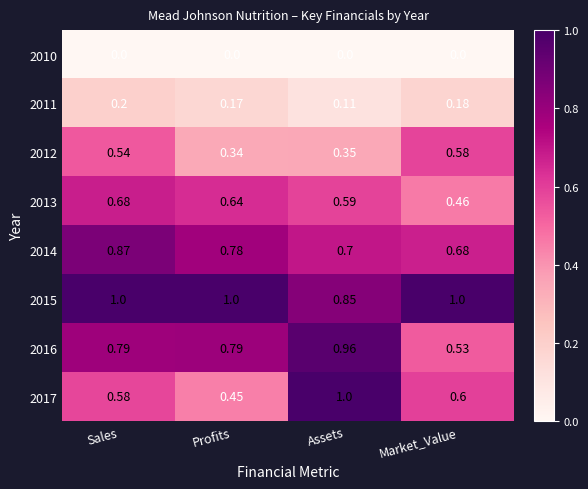

At which label does 2012 reach its minimum?

Profits